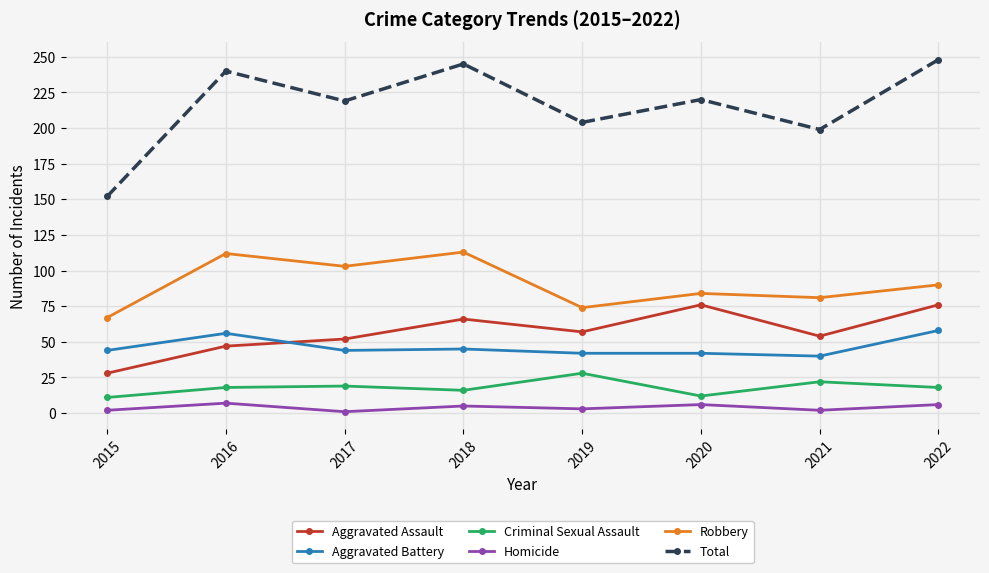

Which category has the lowest value in the Total series?

2015